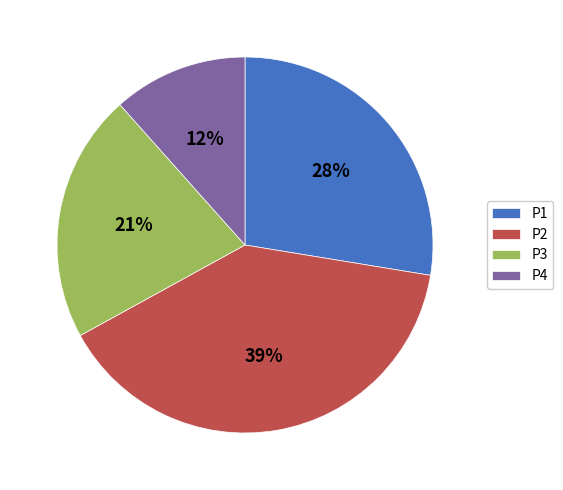

To the nearest percent, what is the combined percentage of P2 and P1?

67%